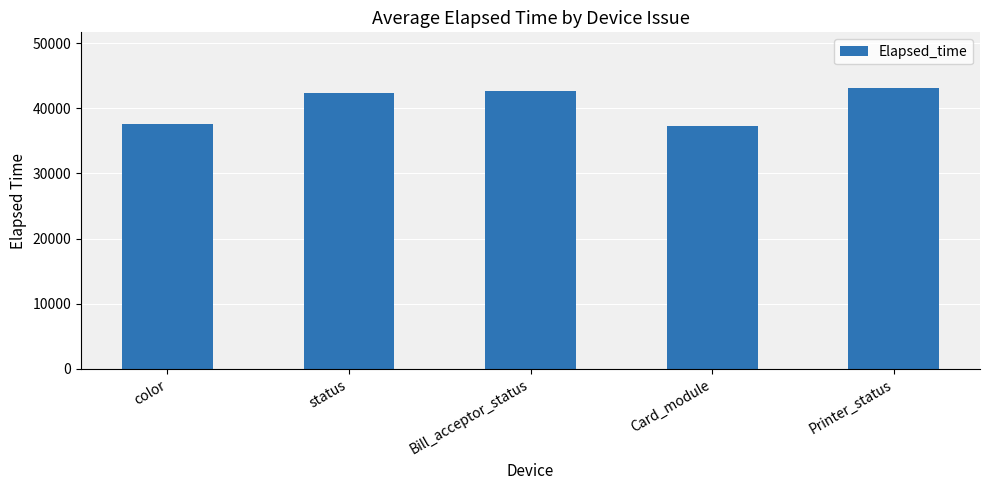

Count the number of data series in this chart.

1